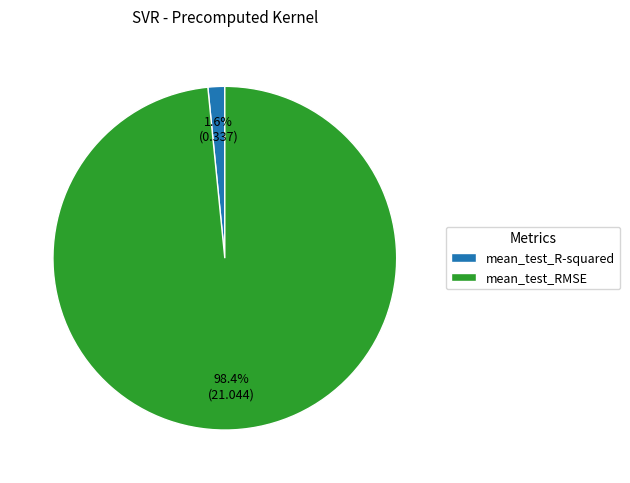

What is the largest slice in the pie chart?

mean_test_RMSE